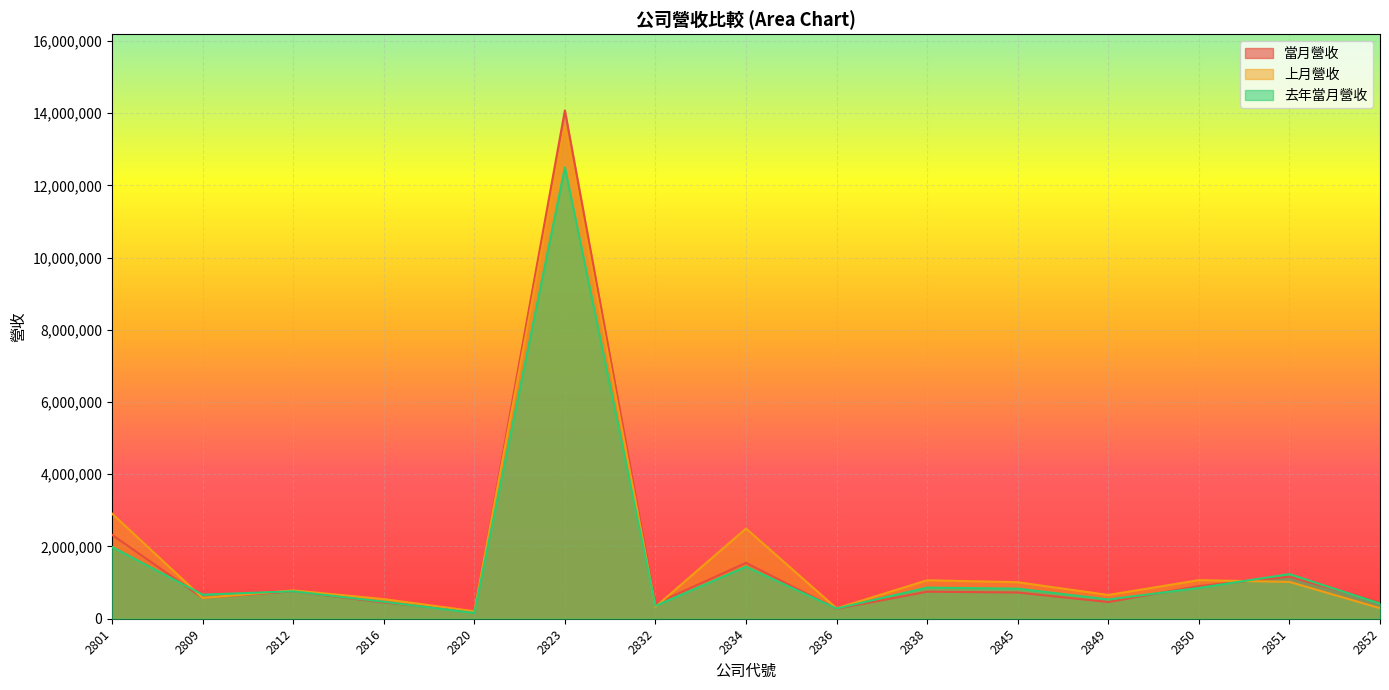

Where is the first local maximum for 去年當月營收?

2812